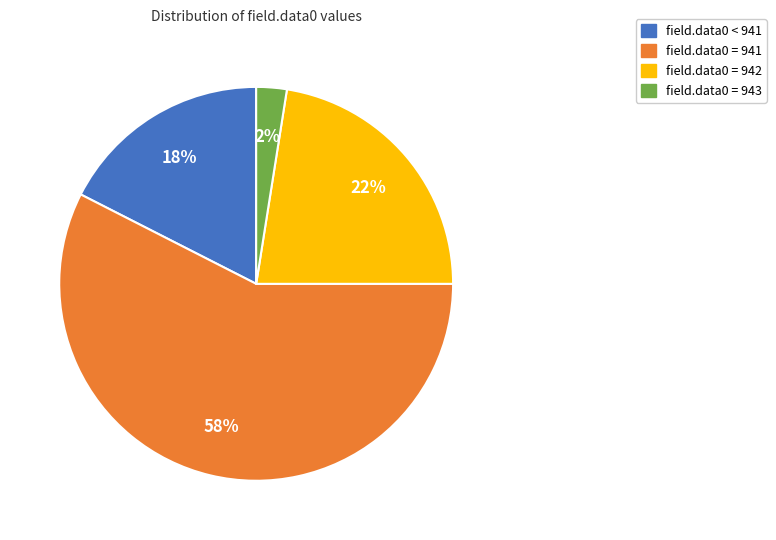

True or false: field.data0 = 943 accounts for 2% of the total.

True